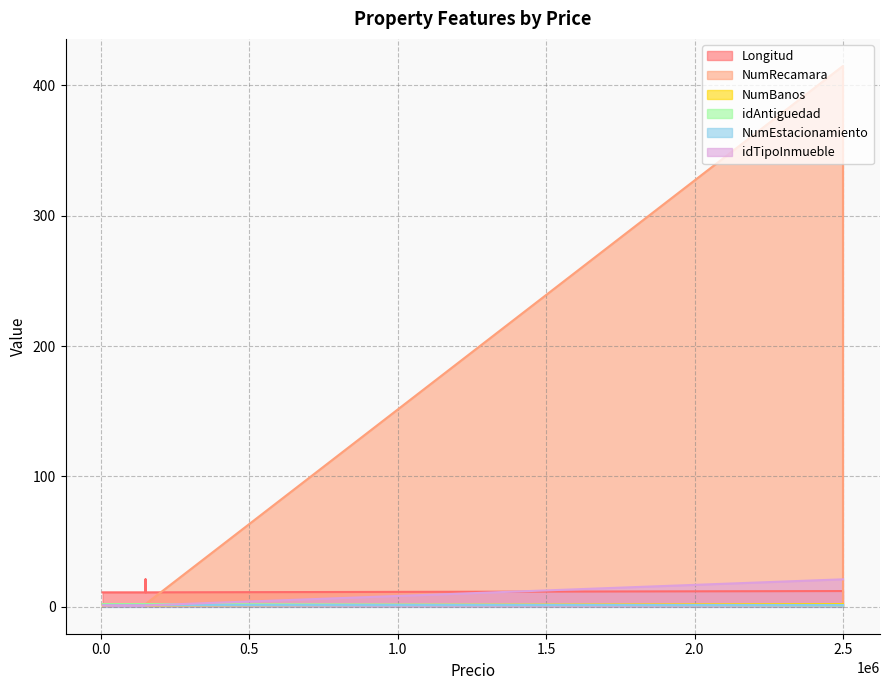

Which series has the largest total across all categories?

NumRecamara